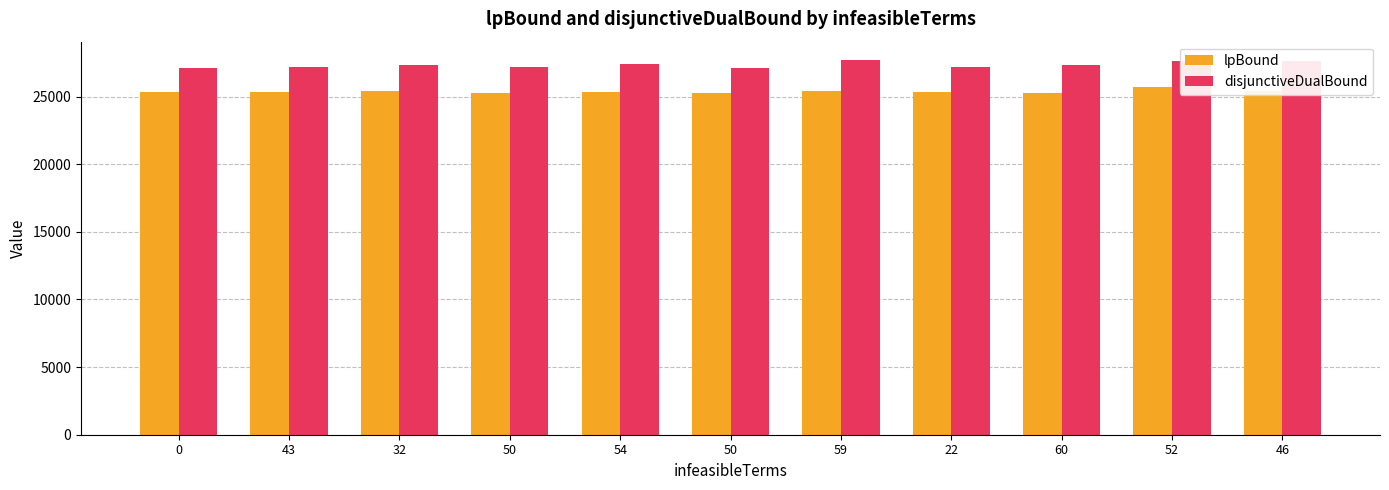

What are all the series names shown in the legend?

lpBound, disjunctiveDualBound